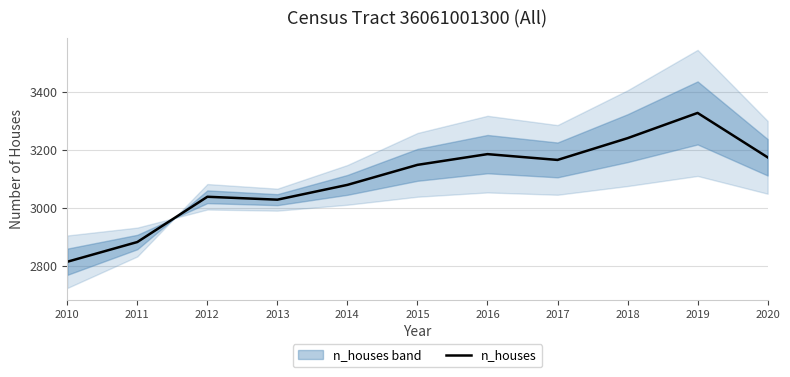

Reading left to right, list all the values displayed in this chart.

2814	2882	3038	3028	3079	3148	3185	3165	3240	3327	3174